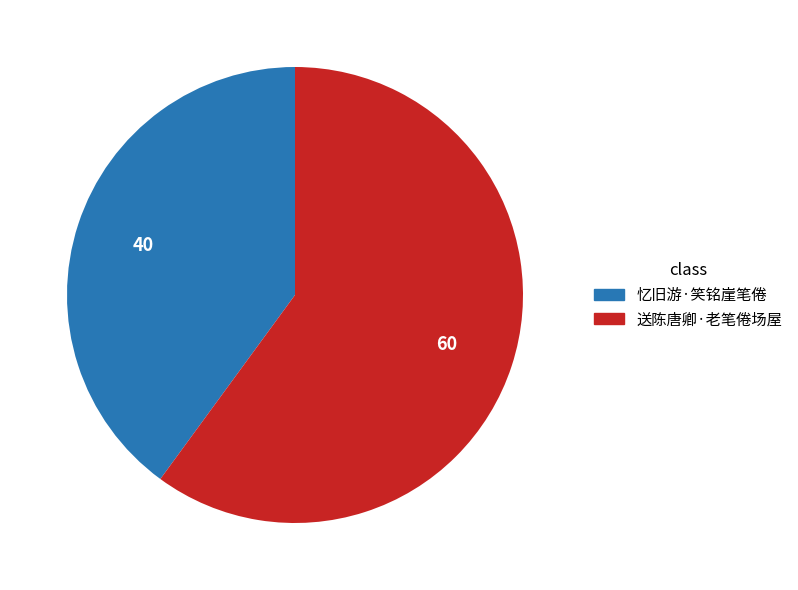

Do 忆旧游·笑铭崖笔倦 and 送陈唐卿·老笔倦场屋 together represent more than half of the pie?

Yes